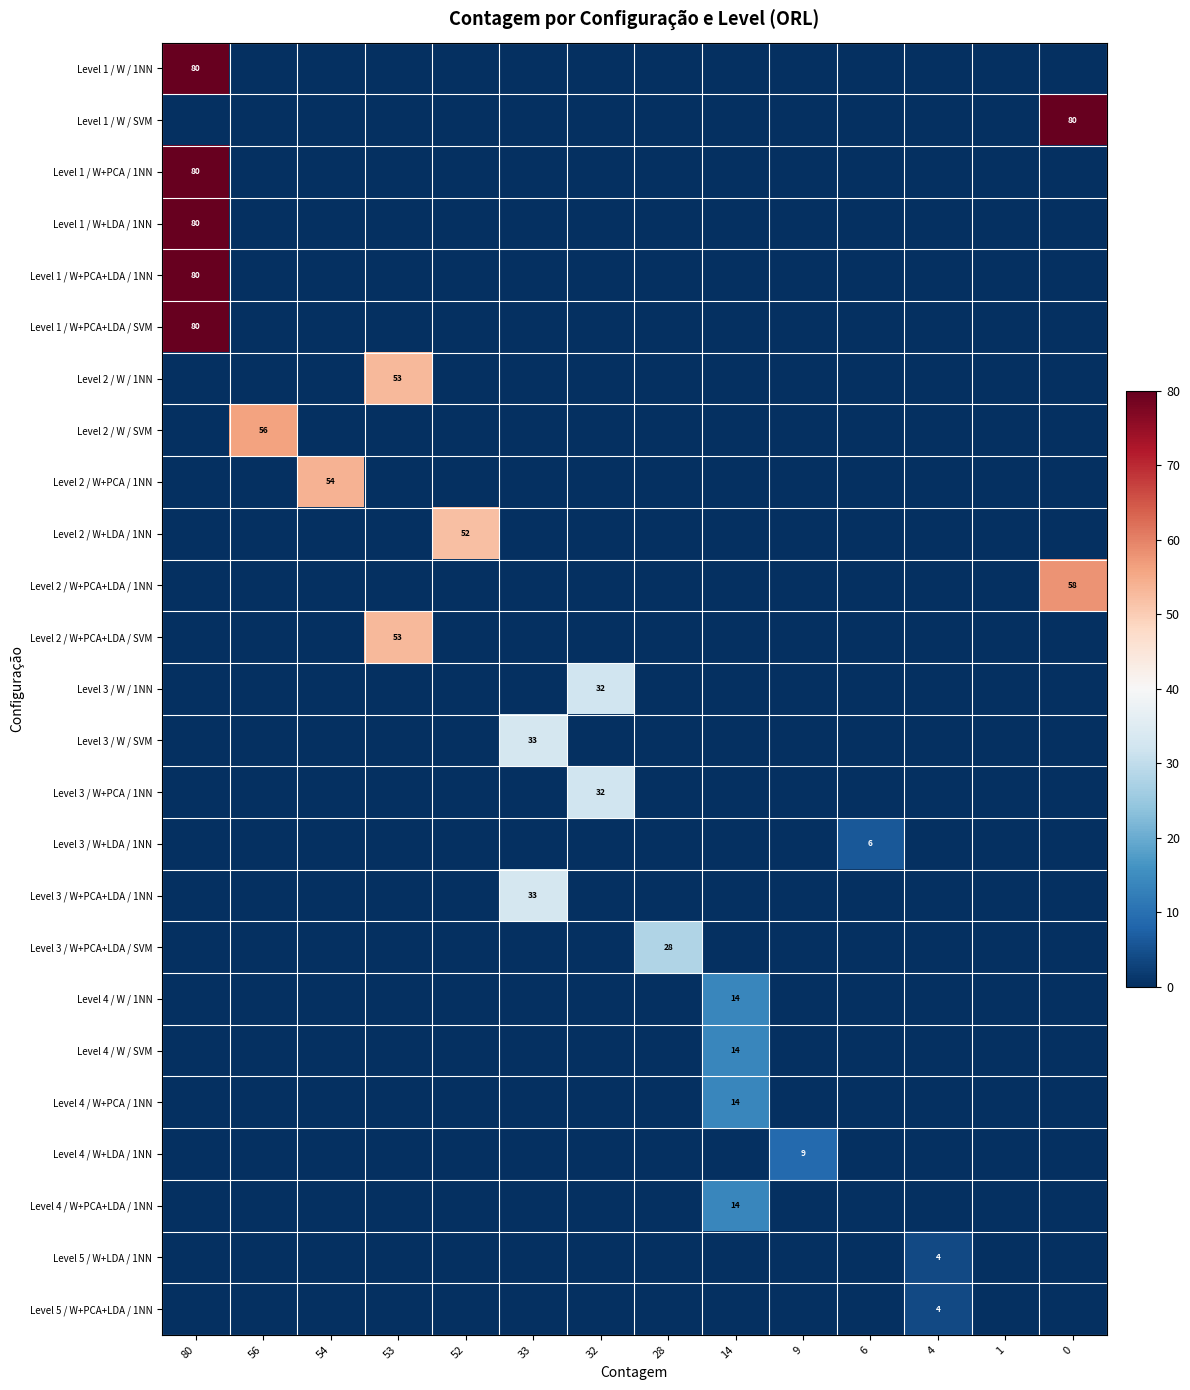

The value of Level 1 / W+LDA / 1NN at 80 is 80. True or false?

True